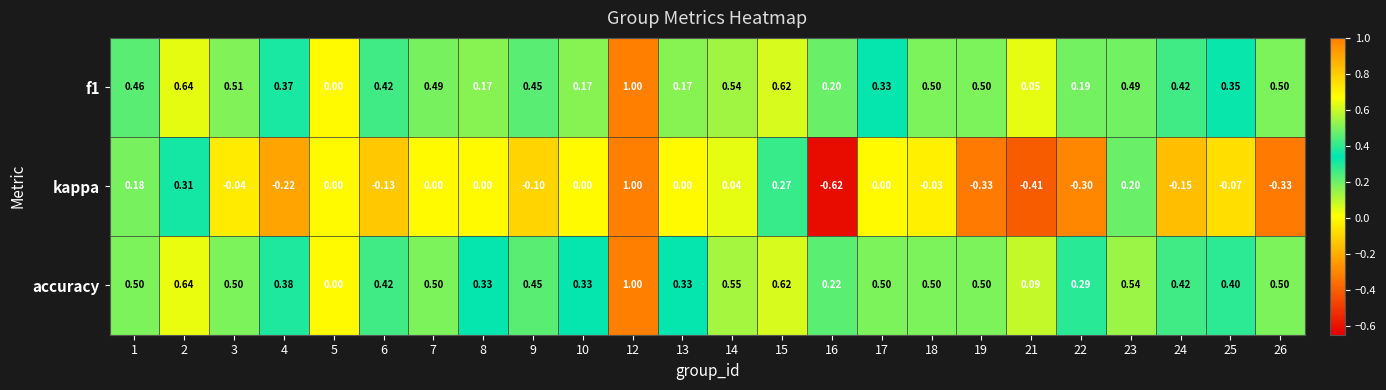

Which series has the largest total across all categories?

accuracy